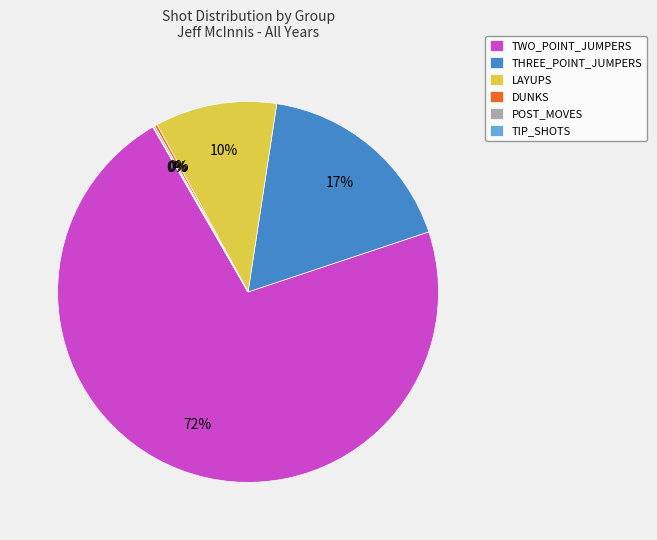

Which category has the biggest portion of the pie?

TWO_POINT_JUMPERS